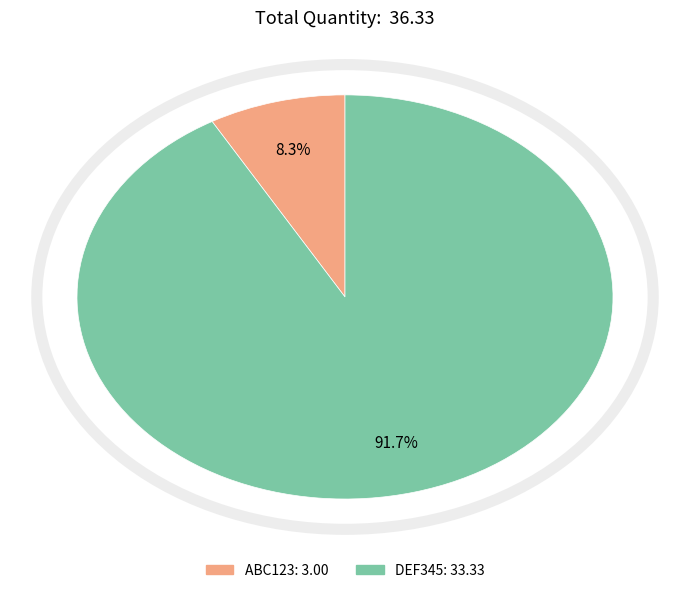

Is there a majority slice in this chart?

Yes